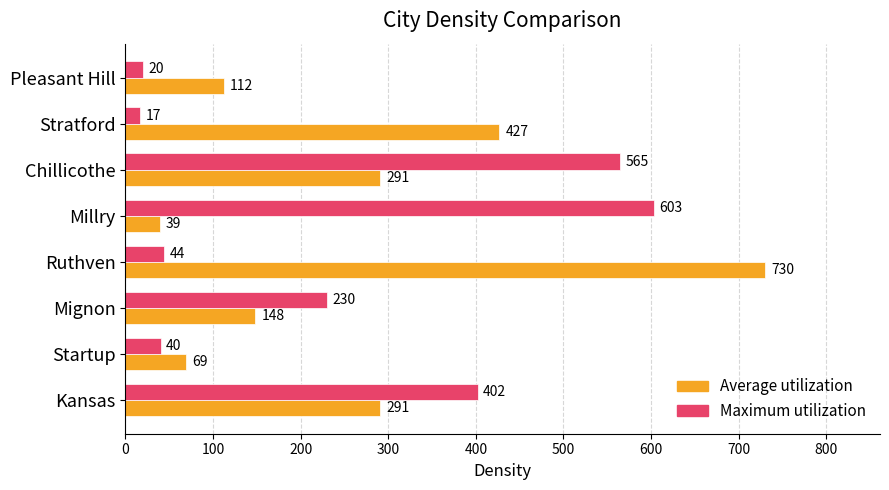

List the labels in order of Maximum utilization value, largest first.

Millry, Chillicothe, Kansas, Mignon, Ruthven, Startup, Pleasant Hill, Stratford